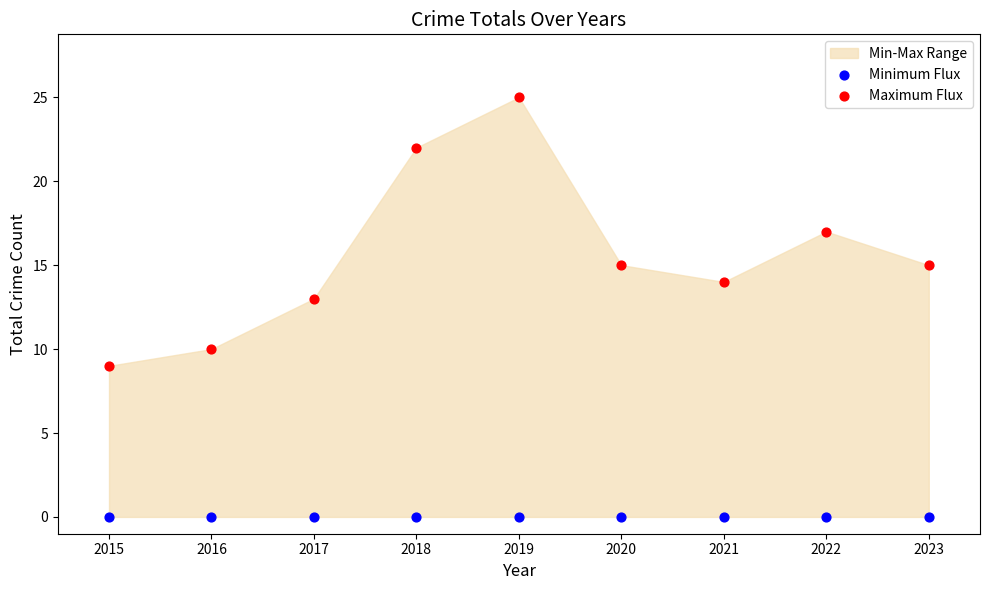

Across all series, what Y value is closest to 12?

13